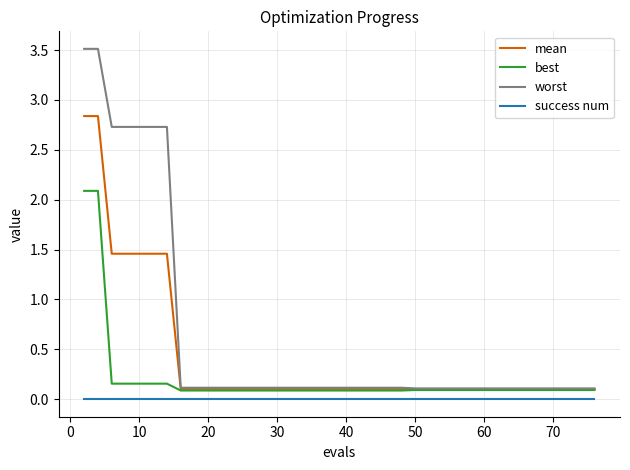

True or false: best and success num cross at least once.

False